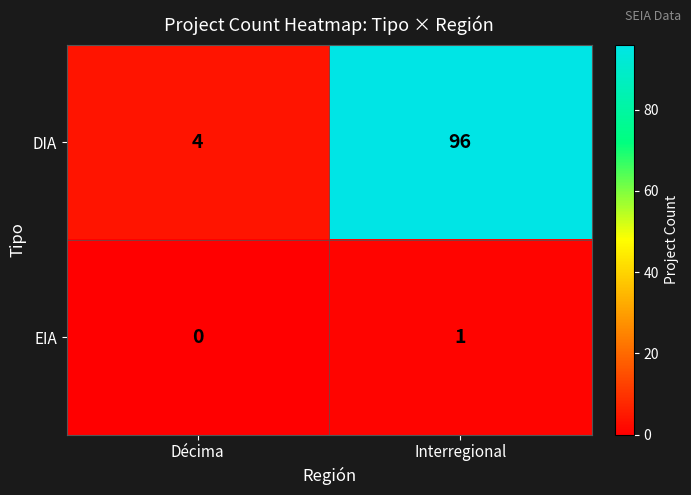

What is the sum of all DIA values?

100